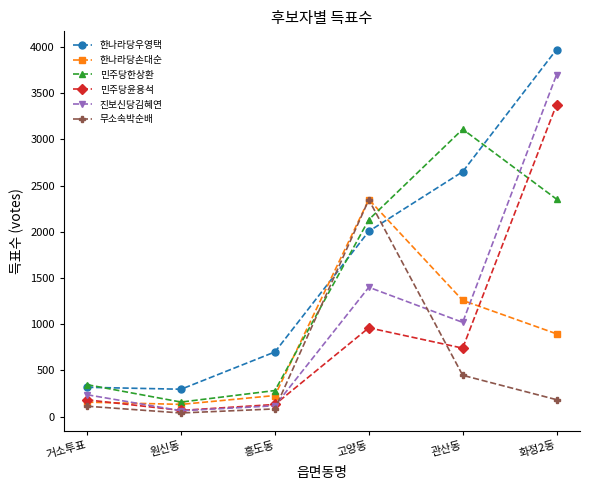

The 민주당한상환 series shows 282 at 흥도동. True or false?

True